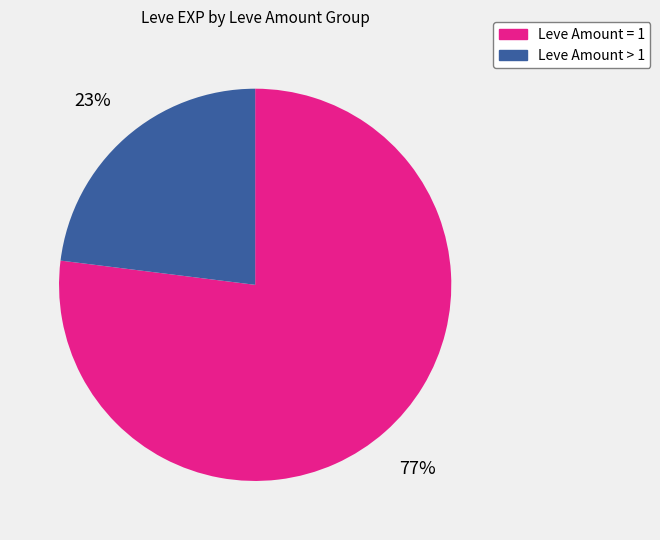

To the nearest percent, what is the average slice percentage?

50%